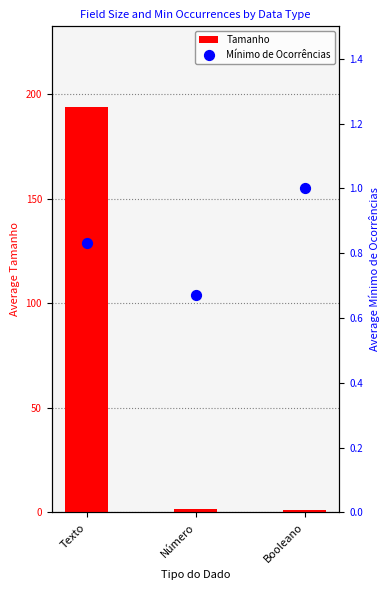

At how many categories does at least one series exceed 127?

1